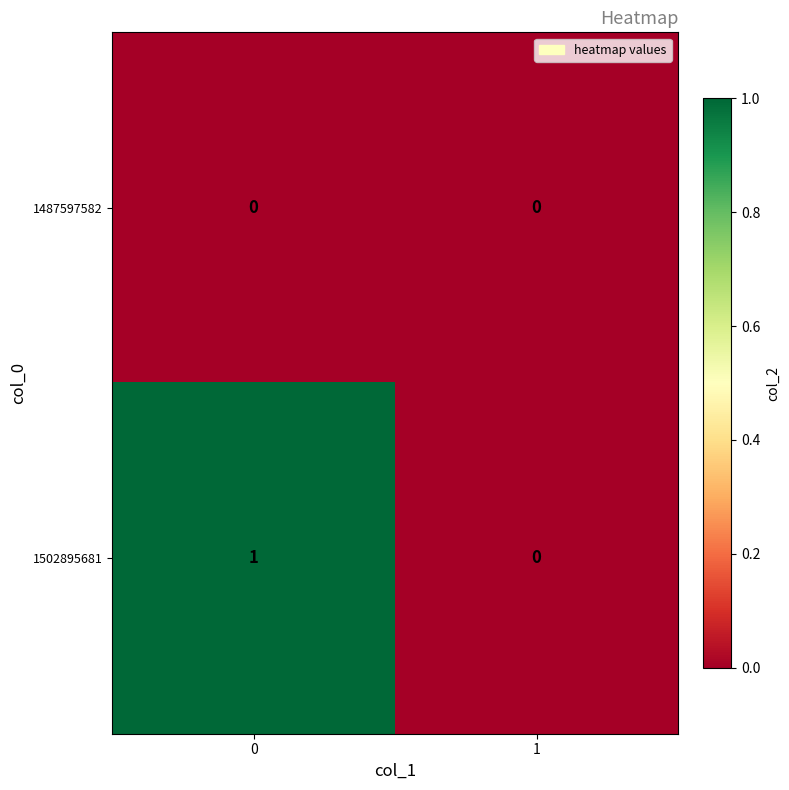

Rank the series by their average value, from highest to lowest.

1502895681, 1487597582